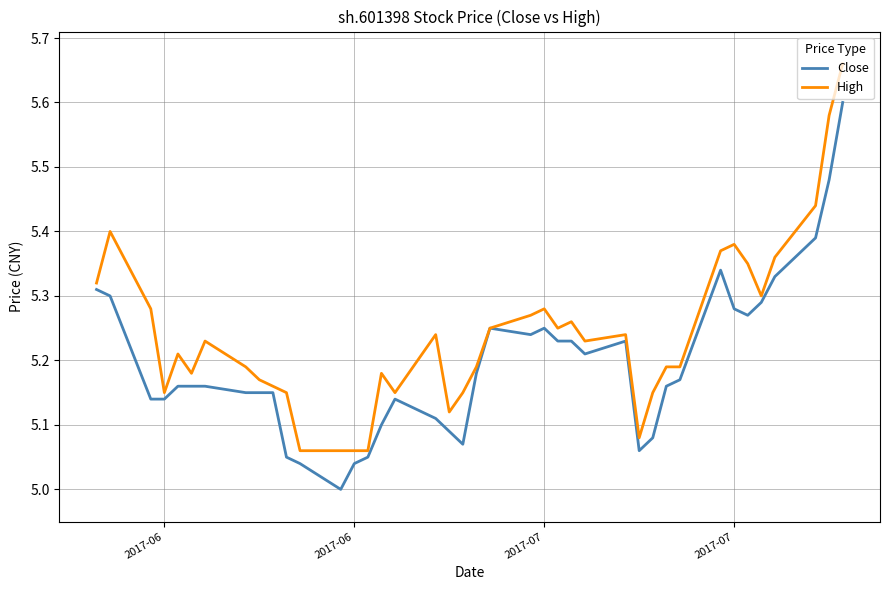

List the series in order of their peak value, highest first.

High, Close